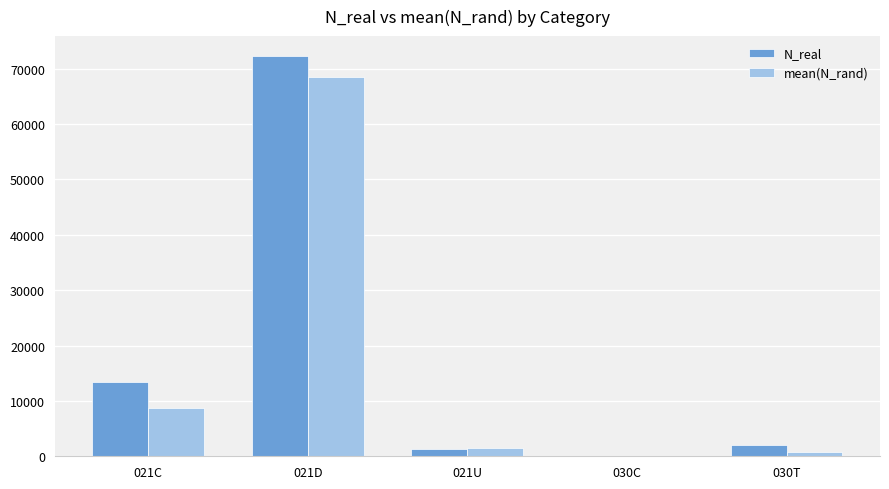

At which category does the chart reach its peak across all series?

021D